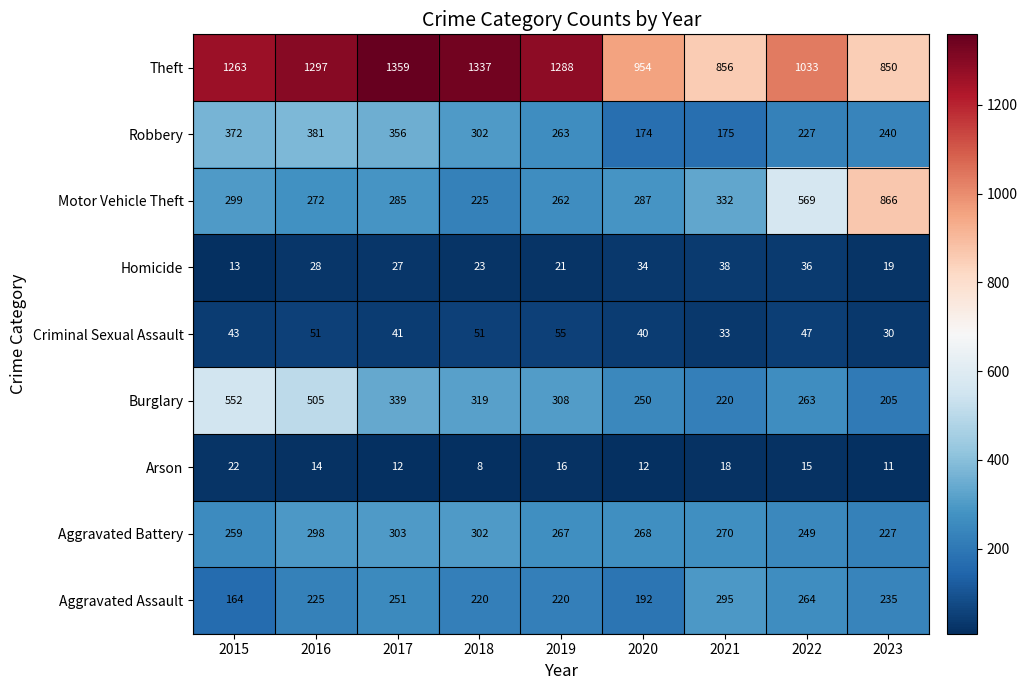

What is the total value across all series at 2022?

2703